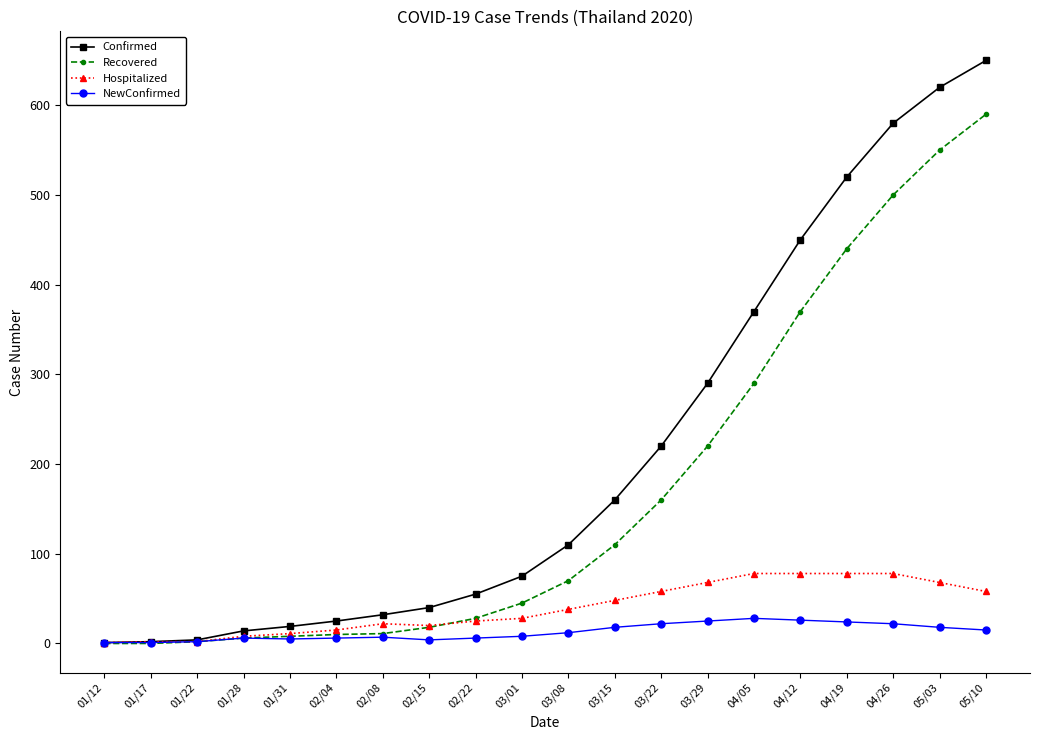

True or false: Recovered has a value of 309 at 03/29.

False